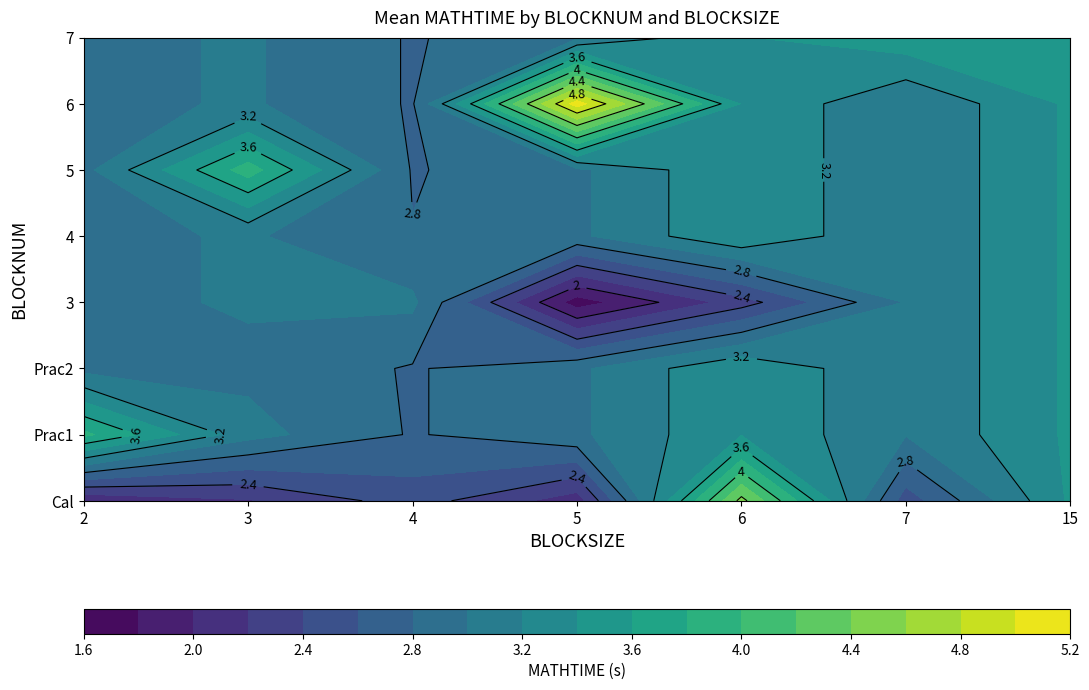

The Prac1 series shows 1.5 at 4. True or false?

False